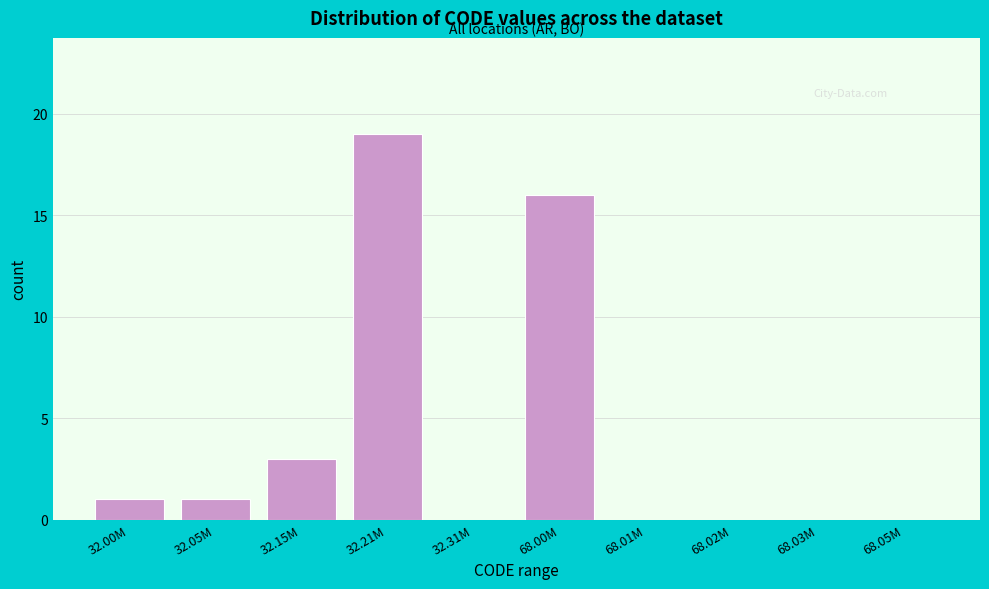

Reading right to left, transcribe all the data shown in this chart.

68.05M=0	68.03M=0	68.02M=0	68.01M=0	68.00M=16	32.31M=0	32.21M=19	32.15M=3	32.05M=1	32.00M=1